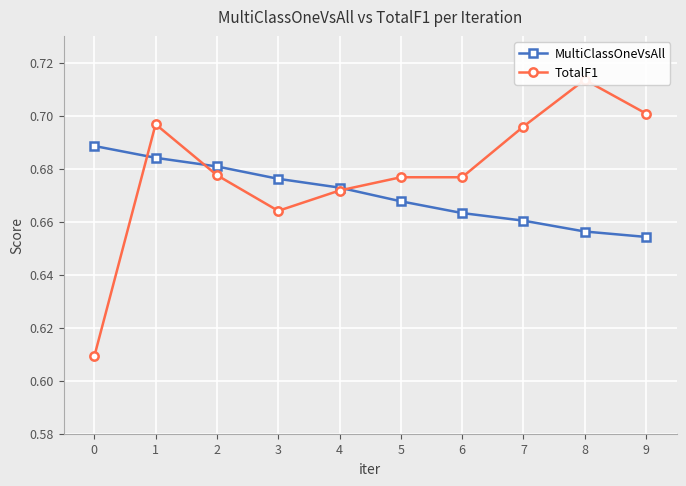

What is the approximate value of MultiClassOneVsAll at 7?

0.7